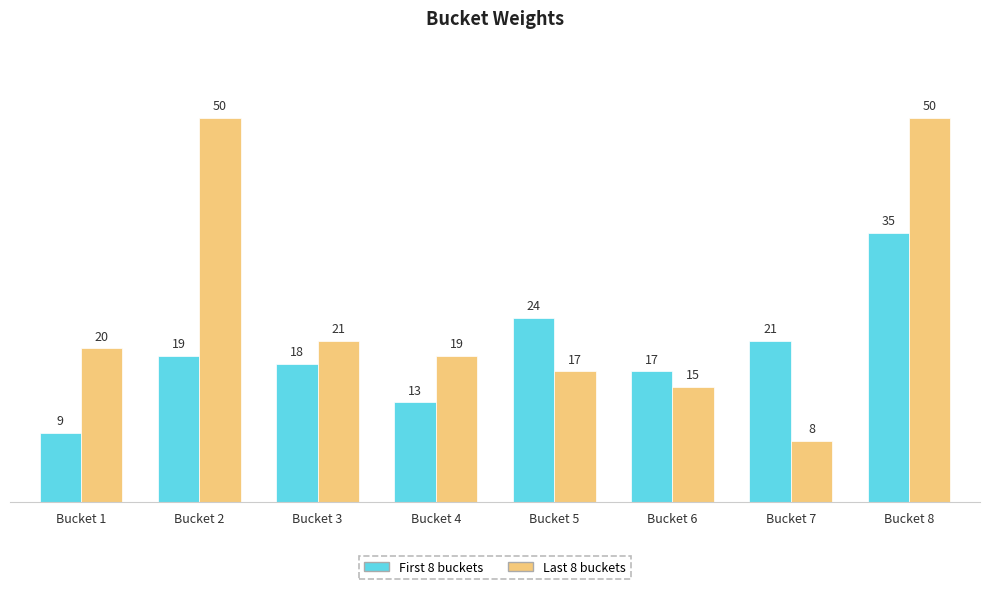

Rank the series by their average value, from highest to lowest.

Last 8 buckets, First 8 buckets